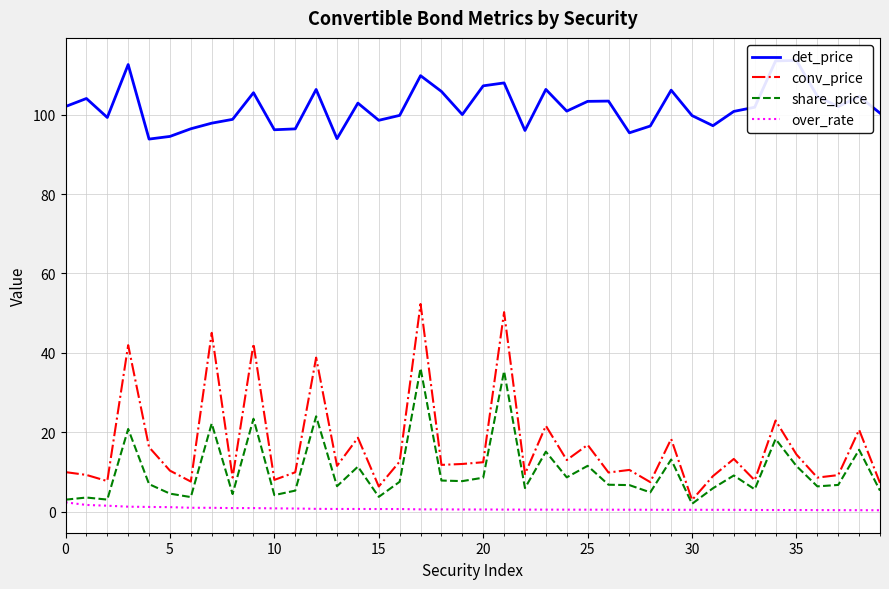

Is it true that conv_price equals 18.4 at 20?

False